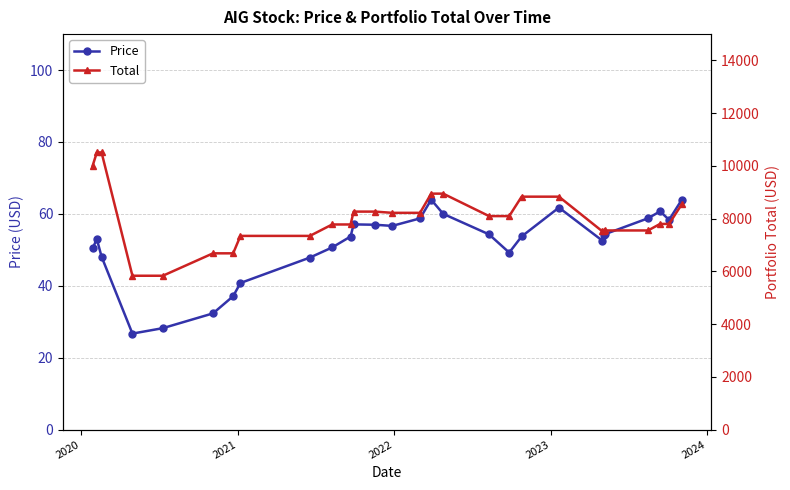

What is the value of the Price point at the 10th from the left?

50.7